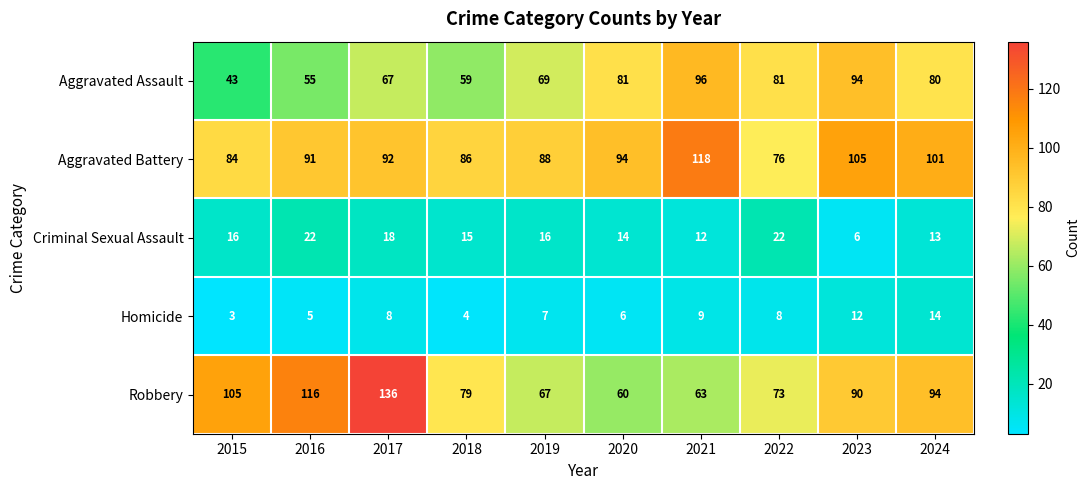

True or false: Aggravated Assault has a value of 59 at 2018.

True